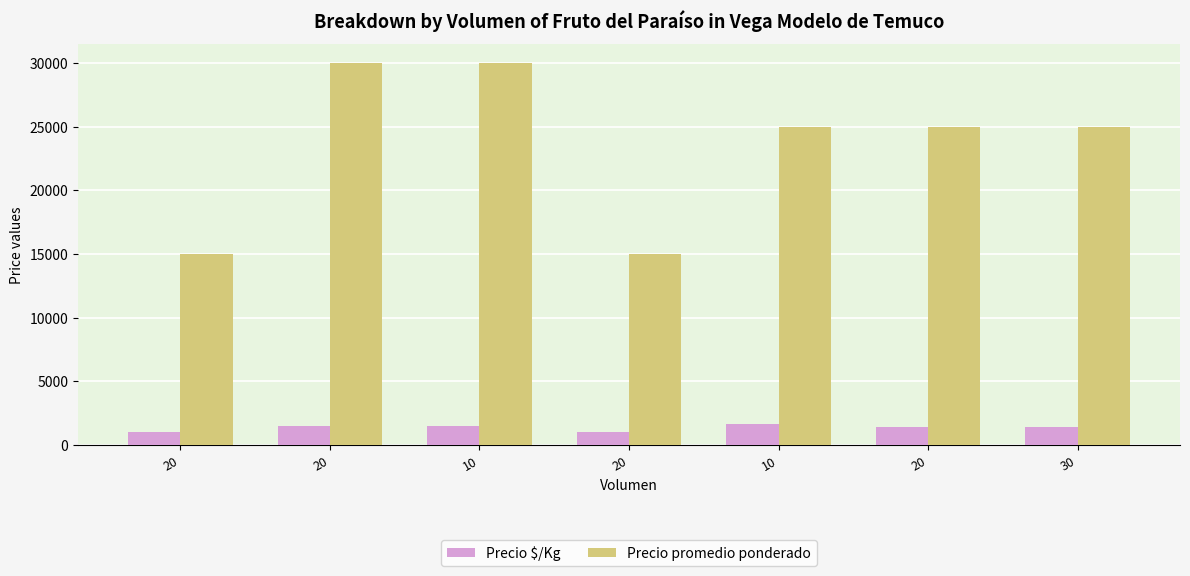

Rank the series at 20 from highest to lowest value.

Precio promedio ponderado, Precio $/Kg